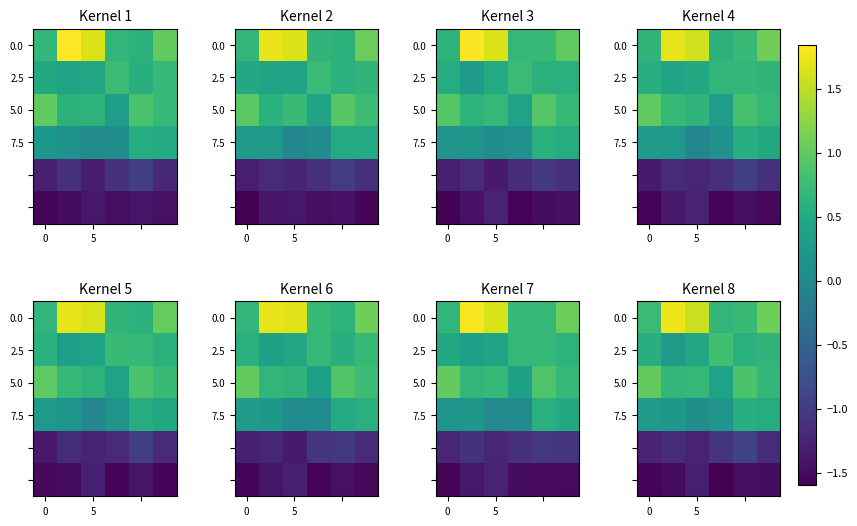

Which has a higher value, 3 or 4?

4